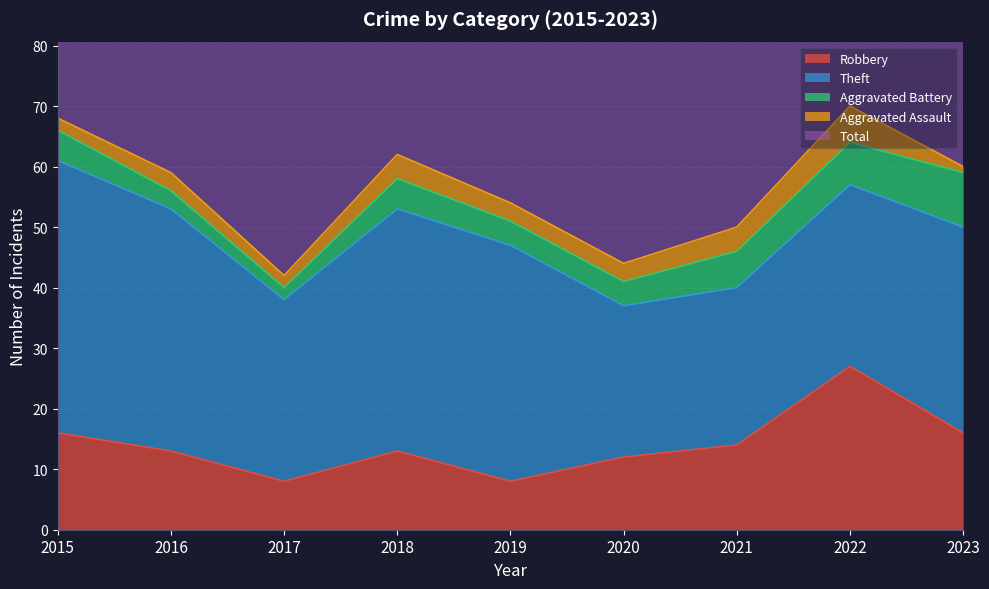

At 2023, list the series in order from smallest to largest.

Aggravated Assault, Aggravated Battery, Robbery, Theft, Total